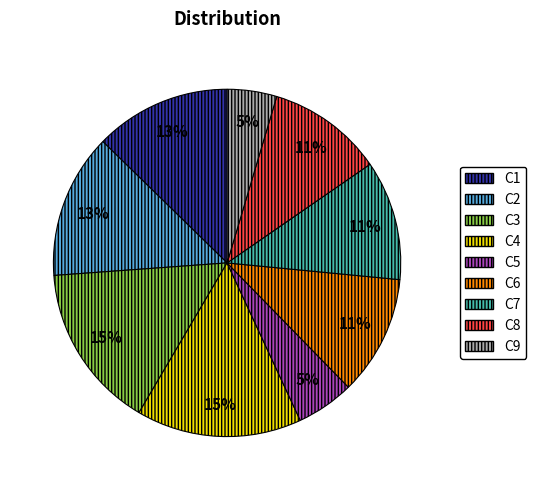

What is the ratio of the value at C3 to the value at C6?

1.4